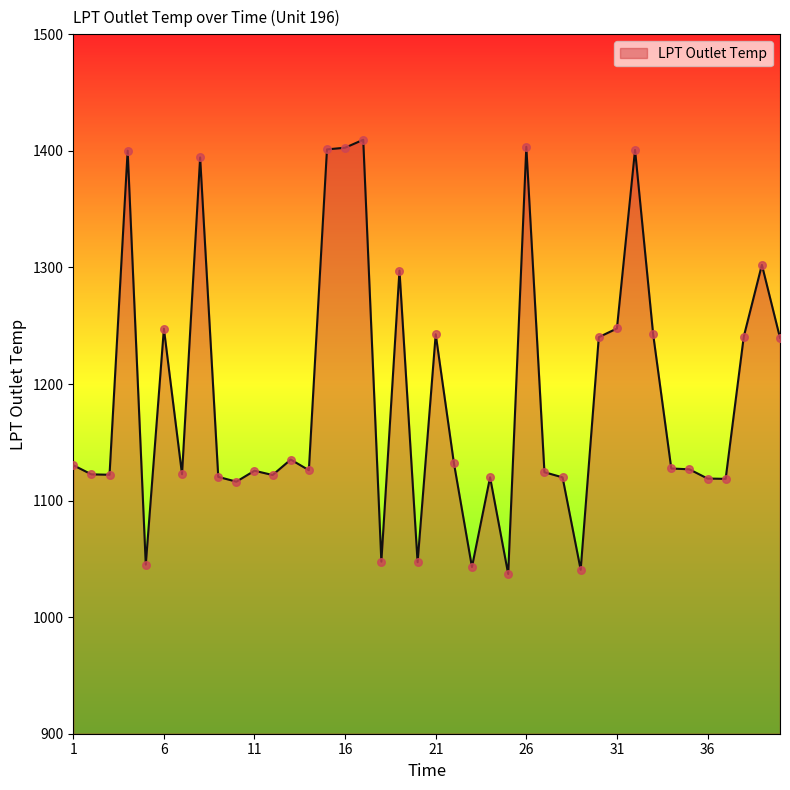

What is the difference between the maximum and minimum values?

372.5